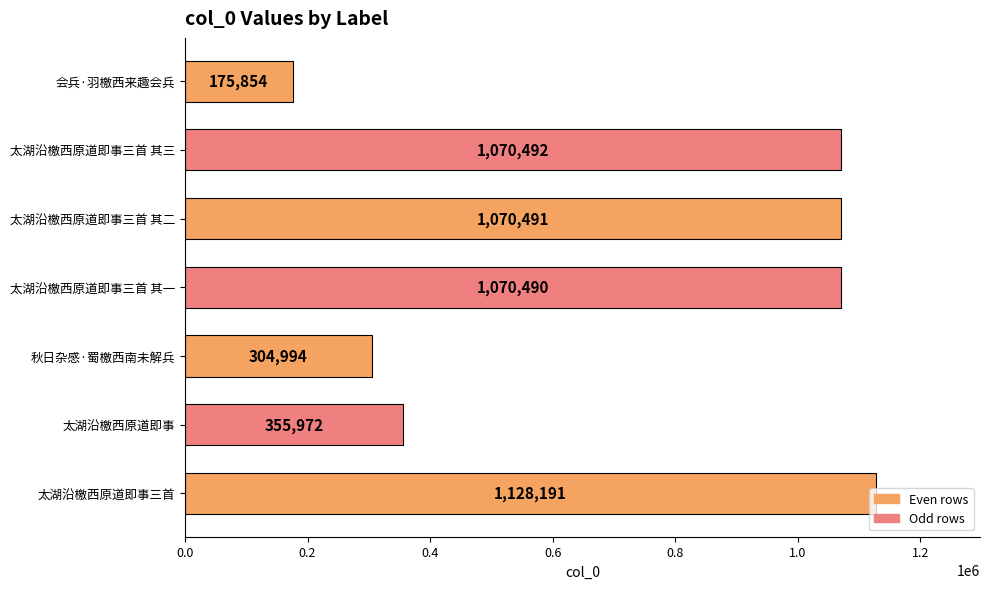

The chart shows a value of 507443 at 太湖沿檄西原道即事三首. True or false?

False